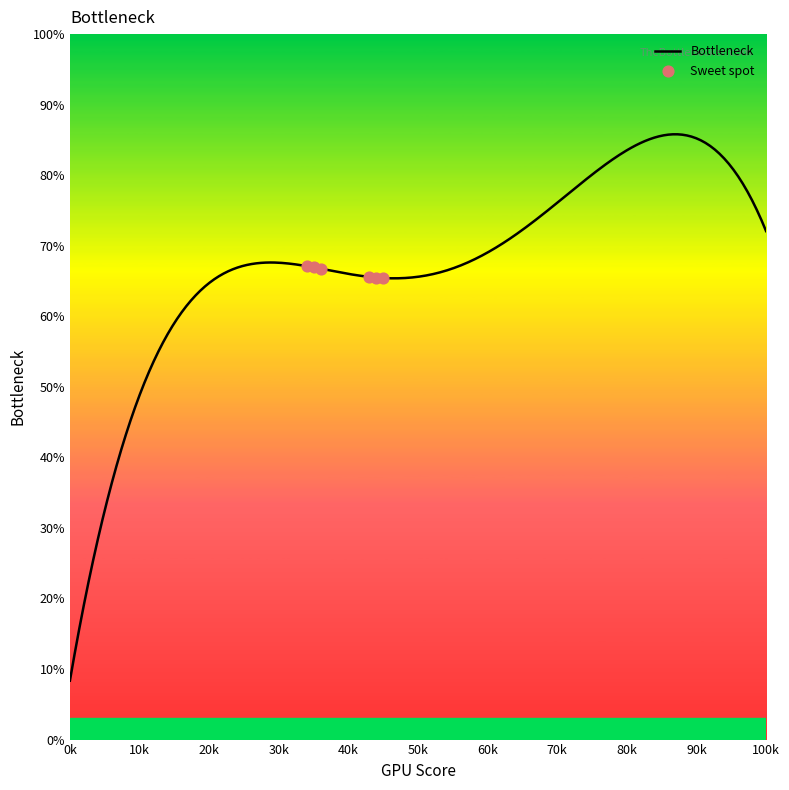

What is the minimum value for Bottleneck?

8.4